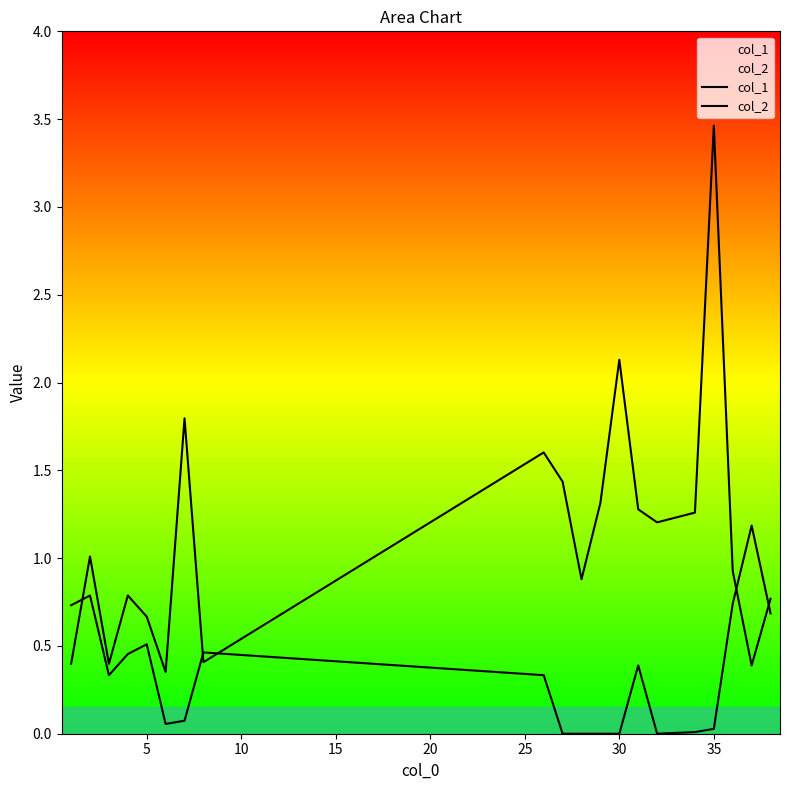

How many lines are shown in the chart?

2